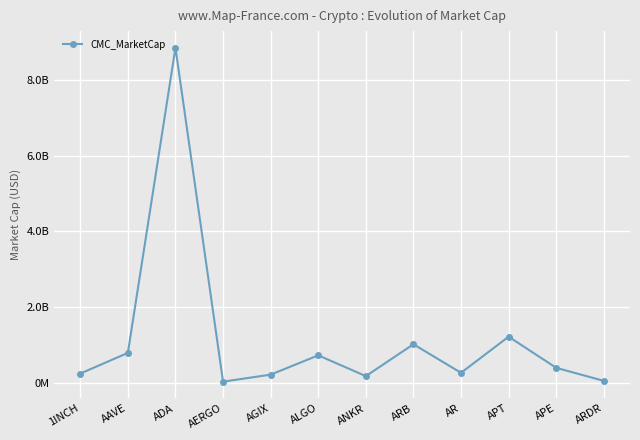

Where is the first local maximum?

ADA